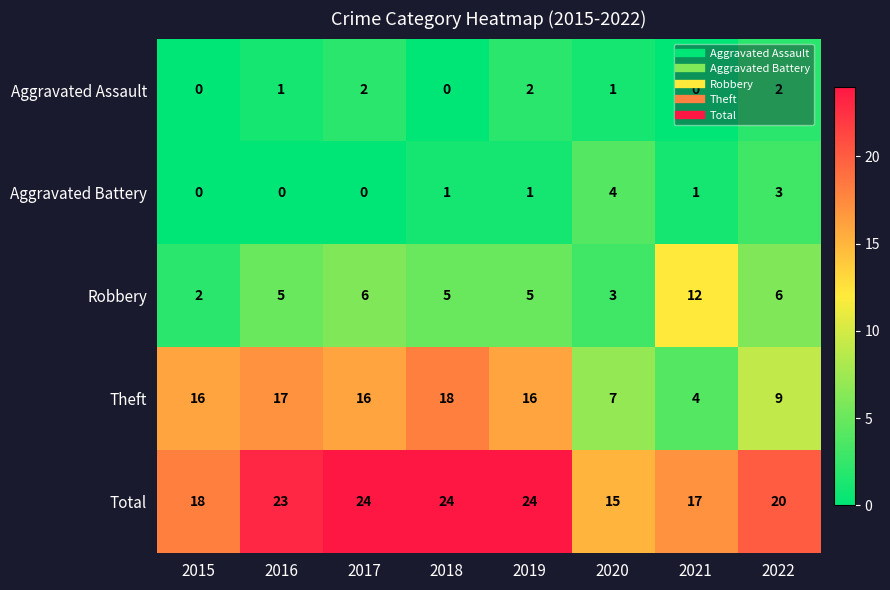

What value does the Total series have at 2019?

24